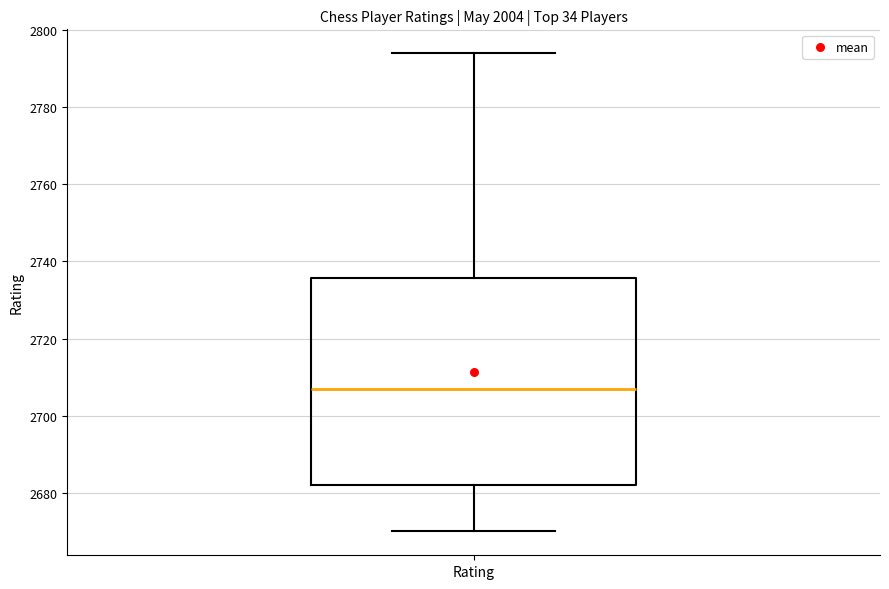

Where does the median line of the box for Rating sit on the y-axis? The values are not printed on the chart, so give them approximately, as read against the axis.

2708